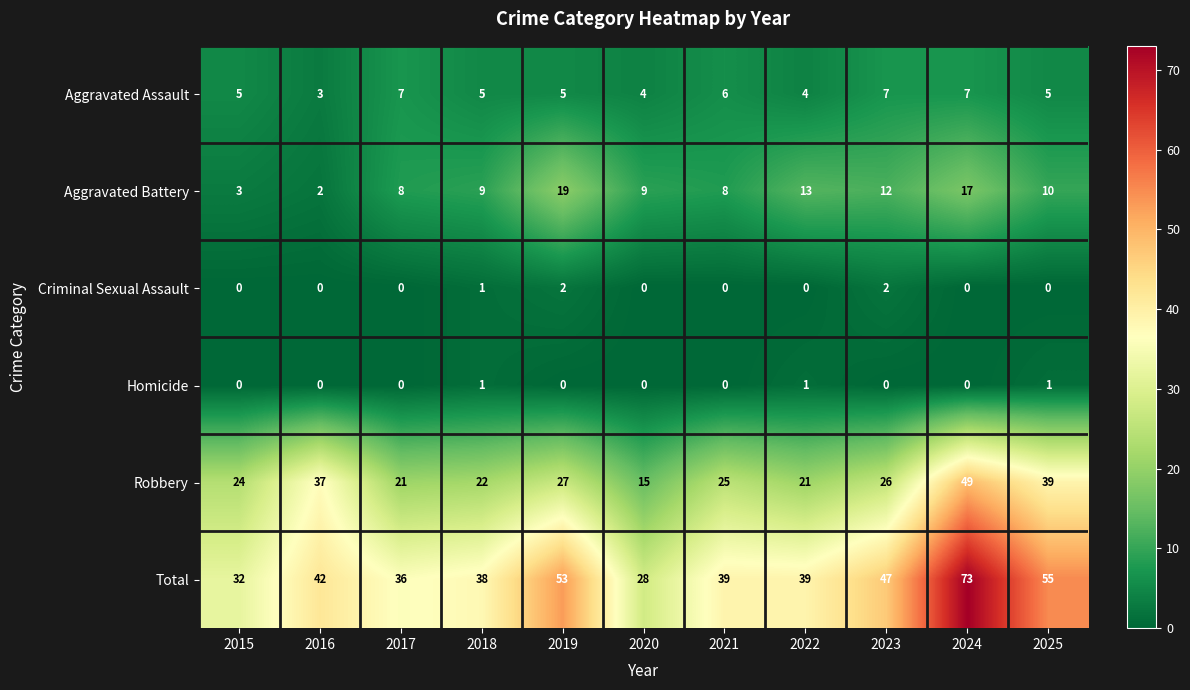

Which series has the widest spread of values?

Total